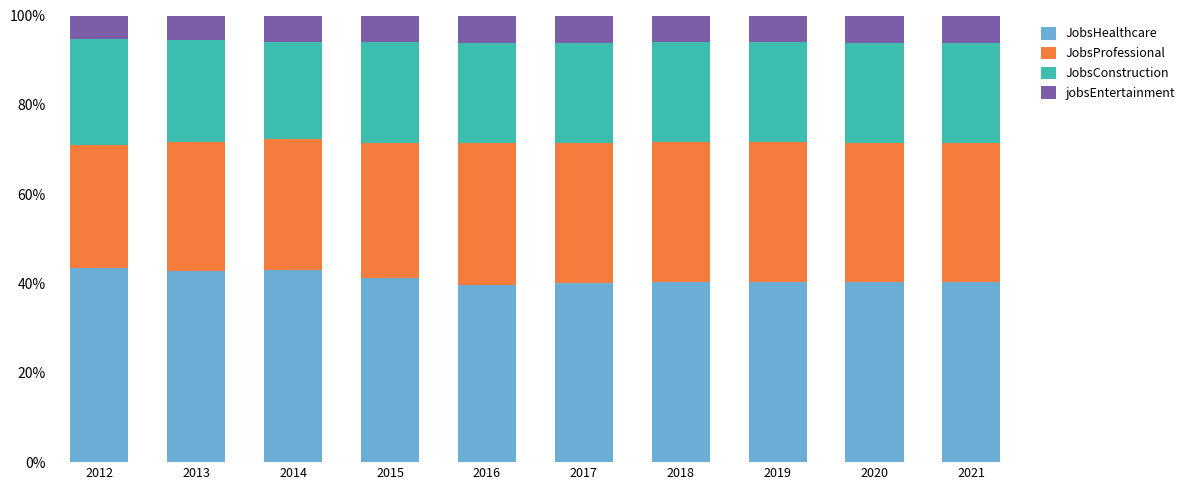

What is the total value across all series at 2017?

100.0